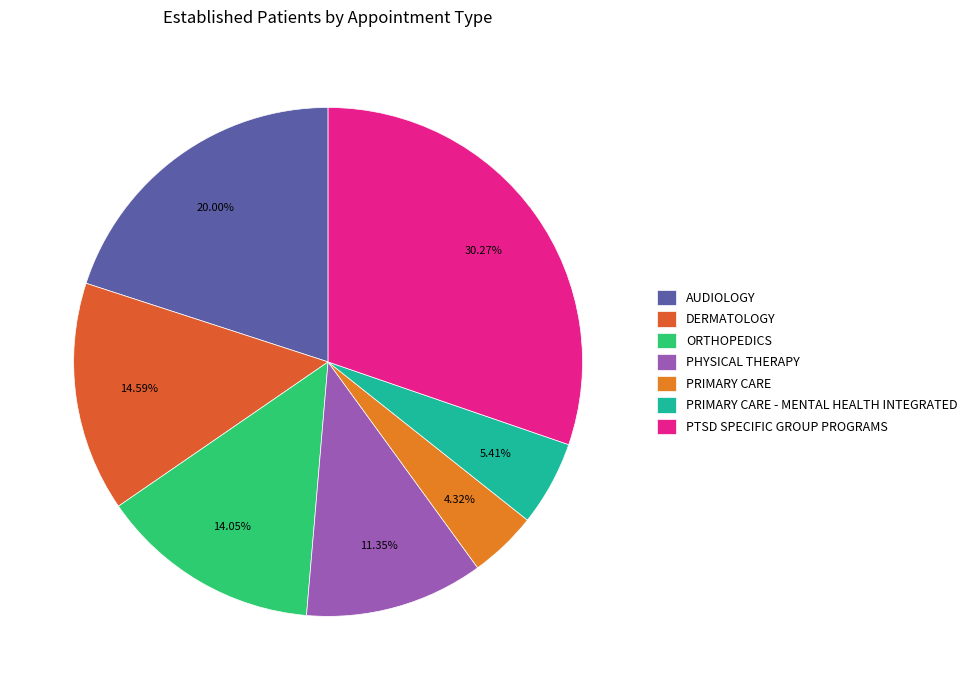

The PHYSICAL THERAPY slice represents 11% of the pie. True or false?

True